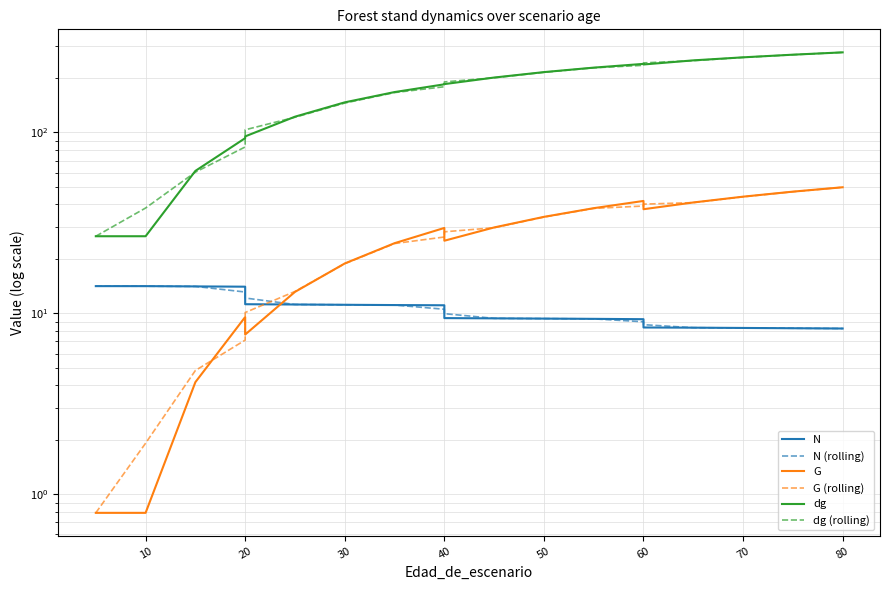

What is the maximum value for dg?

277.2